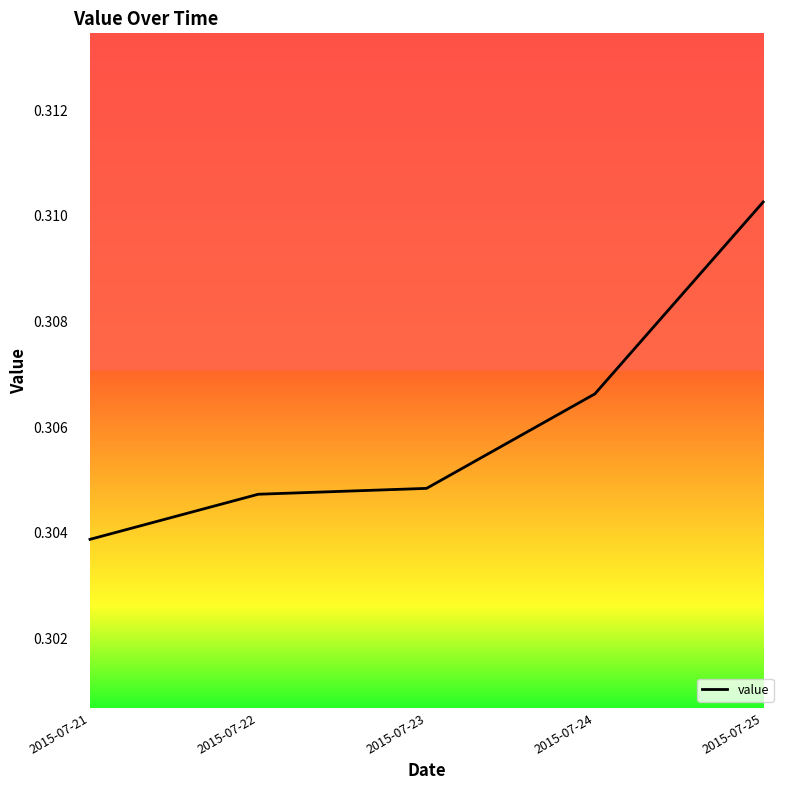

The value at 2015-07-25 is 0.1. True or false?

False